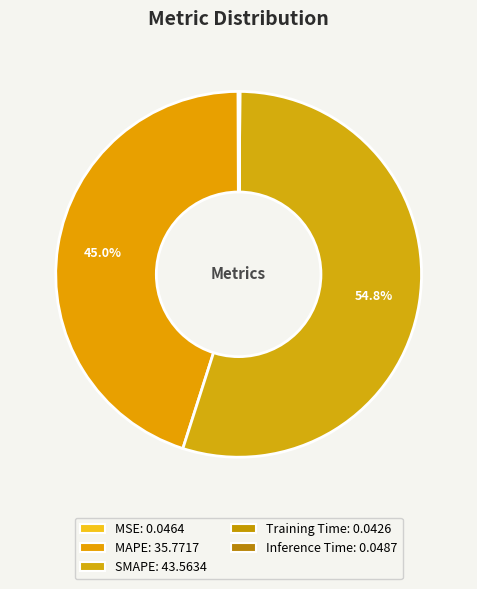

How many segments does this pie chart have?

5